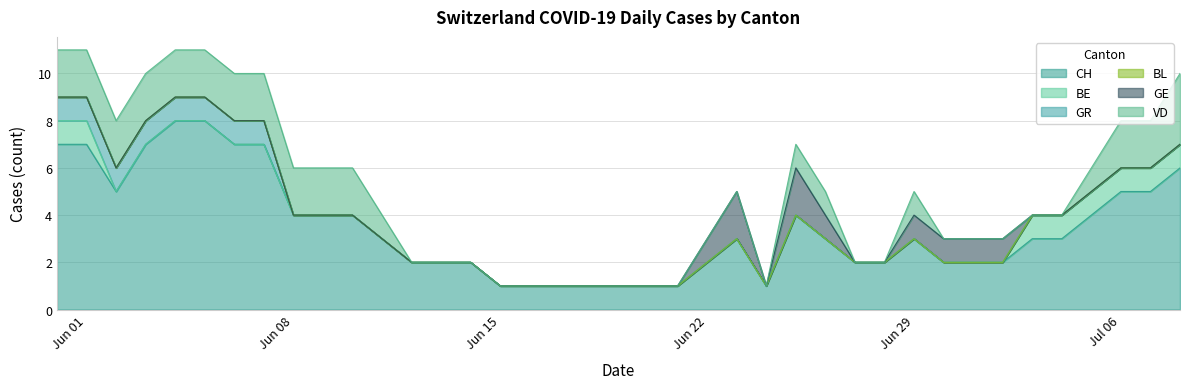

How many series are shown in this chart?

6